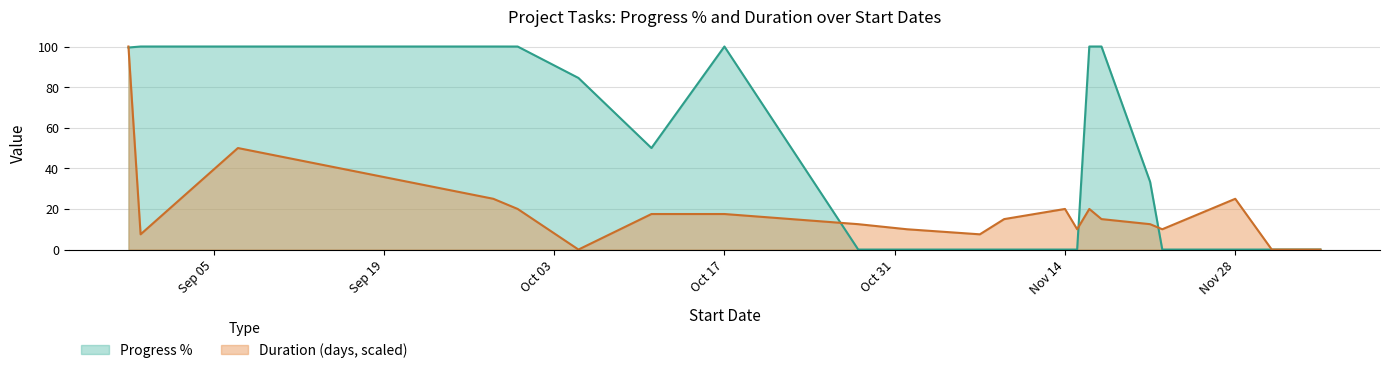

At which category is the sum across all series the highest?

2022-08-29